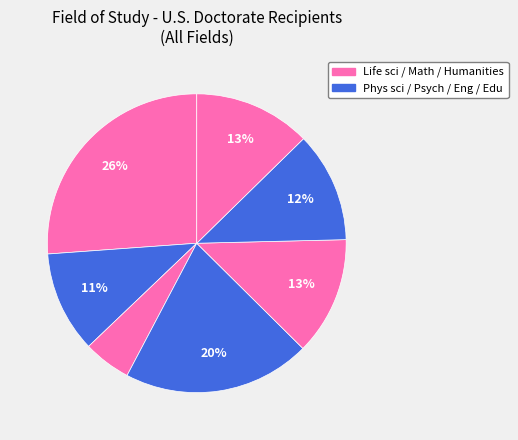

How many segments does this pie chart have?

7